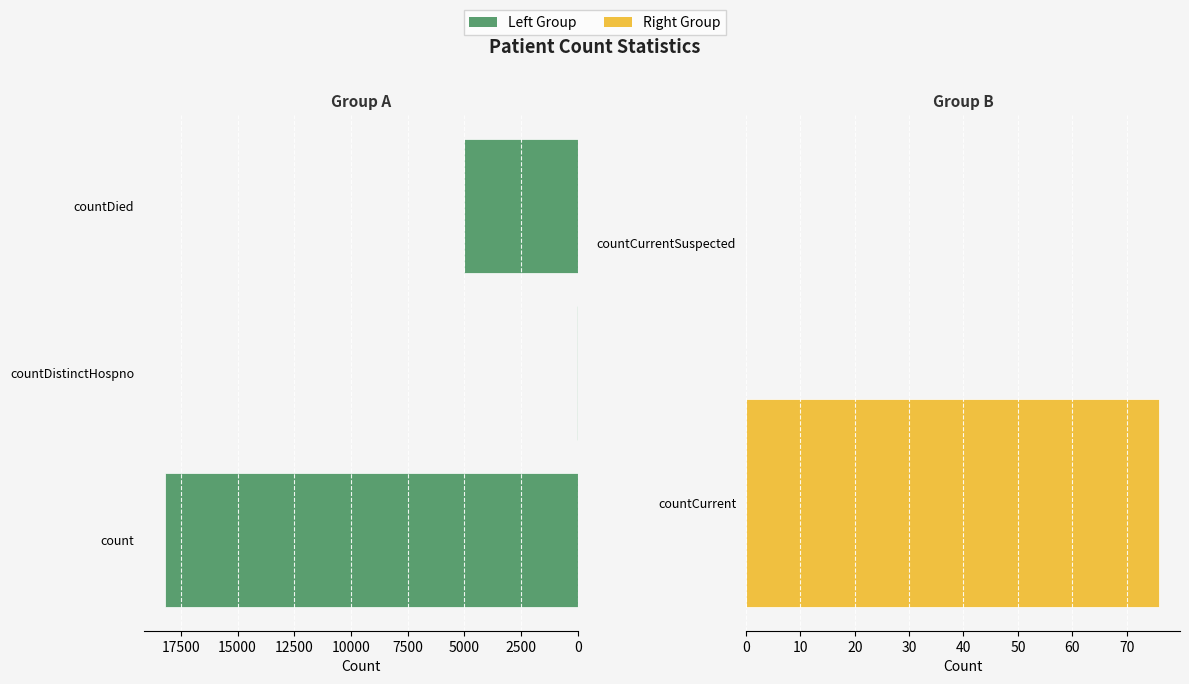

Reading right to left, transcribe all the data shown in this chart.

countCurrentSuspected=0	countCurrent=76	countDied=5037	countDistinctHospno=43	count=18216